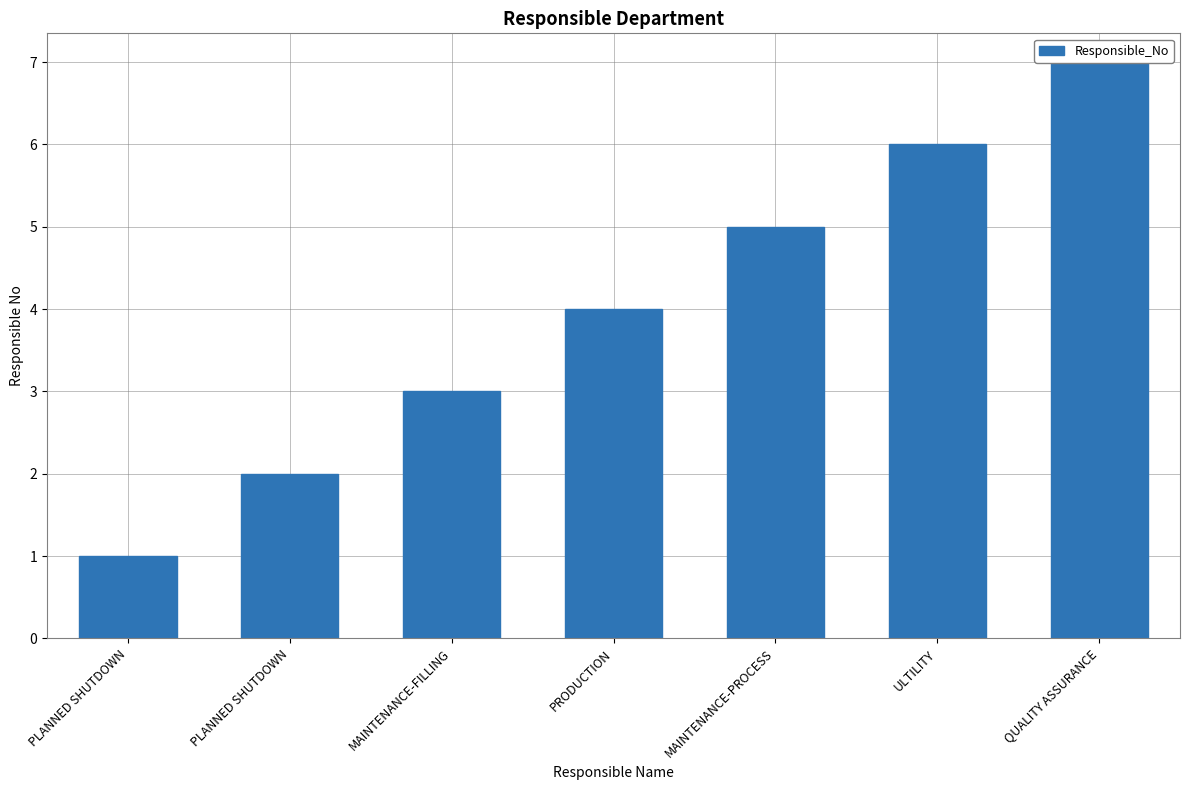

List the labels in order of value, smallest first.

PLANNED SHUTDOWN, PLANNED SHUTDOWN, MAINTENANCE-FILLING, PRODUCTION, MAINTENANCE-PROCESS, ULTILITY, QUALITY ASSURANCE